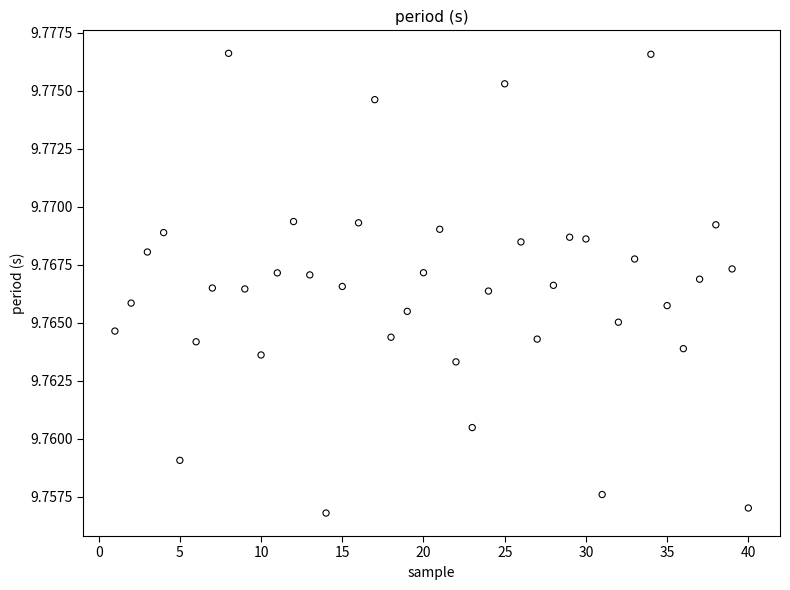

What is the range of X values (max minus min)?

39.0